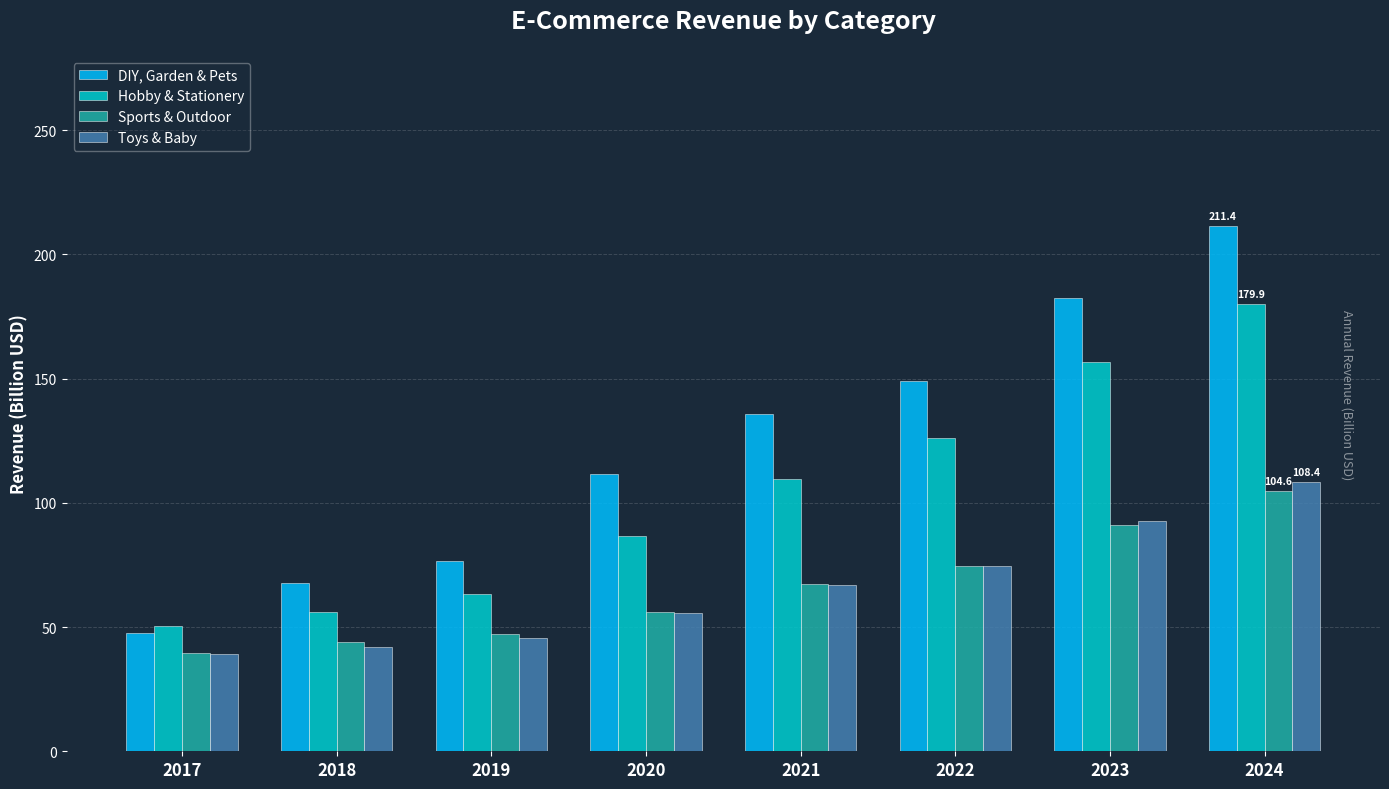

At which label does DIY, Garden & Pets reach its minimum?

2017